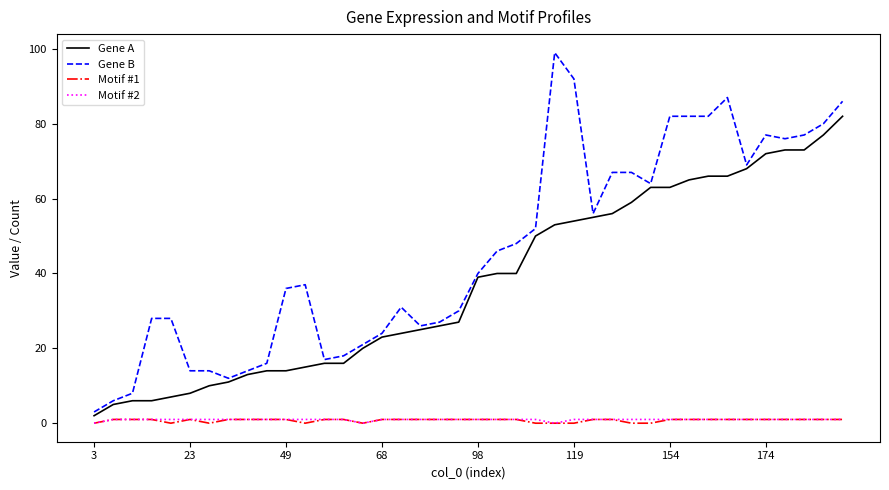

True or false: Motif #2 and Gene B cross at least once.

False